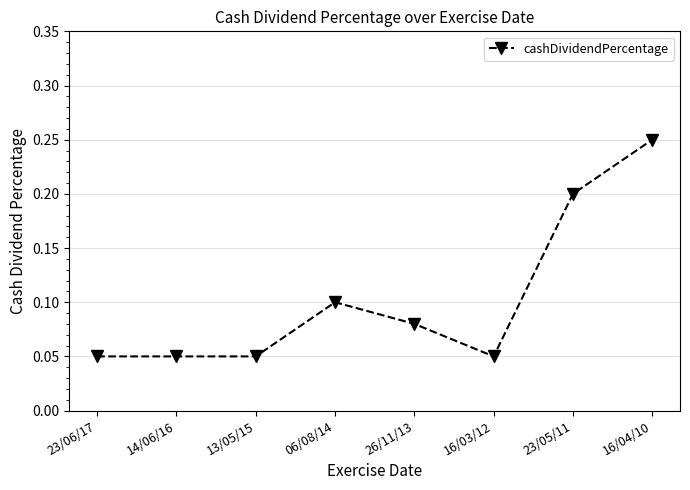

Does the chart have visible grid lines?

Yes